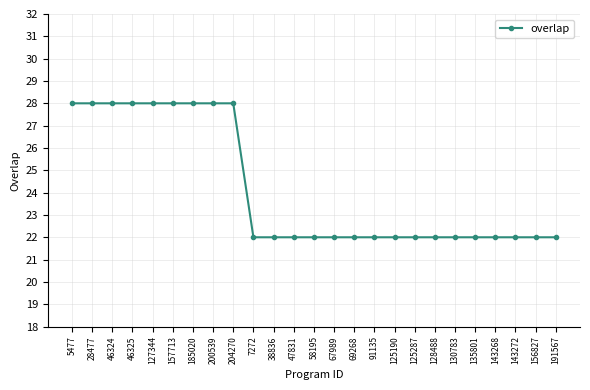

The value at 156827 is 33. True or false?

False